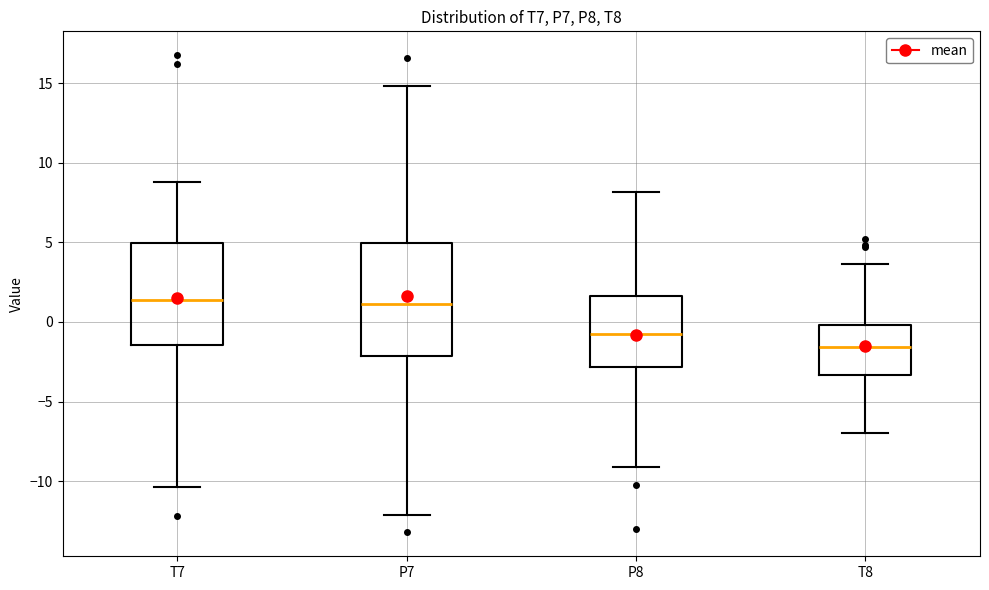

Reading left to right, read every box against the y-axis: the position of its median line, the range the box covers, and the ends of its whiskers. The values are not printed on the chart, so give them approximately, as read against the axis.

T7: median 1.5, box -1.5 to 5.0, whiskers -10.5 to 9.0
P7: median 1.0, box -2.0 to 5.0, whiskers -12.0 to 15.0
P8: median -1.0, box -3.0 to 1.5, whiskers -9.0 to 8.0
T8: median -1.5, box -3.5 to 0.0, whiskers -7.0 to 3.5